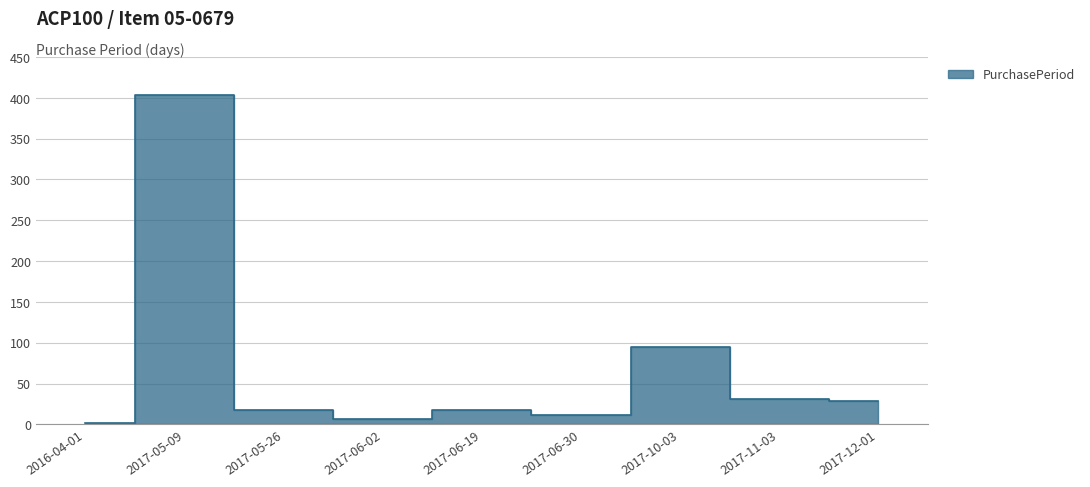

List the labels in order of value, largest first.

2017-05-09, 2017-10-03, 2017-11-03, 2017-12-01, 2017-05-26, 2017-06-19, 2017-06-30, 2017-06-02, 2016-04-01